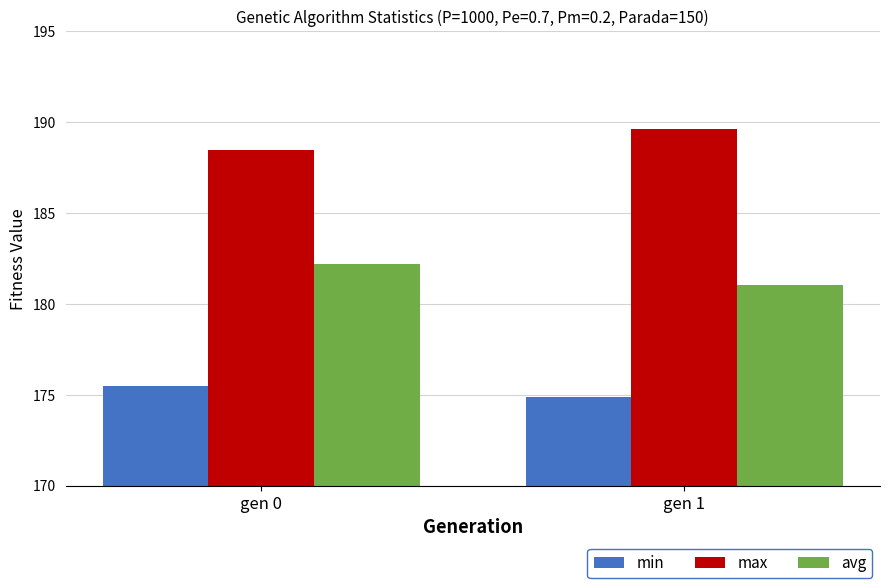

What is the sum of the max values at gen 0 and gen 1?

378.1